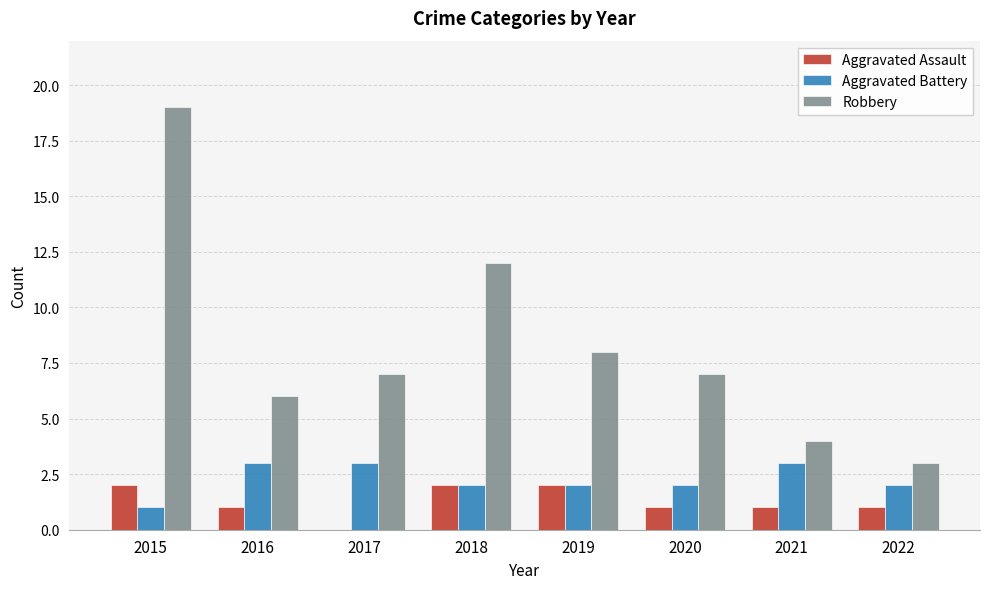

Which series has the largest total across all categories?

Robbery